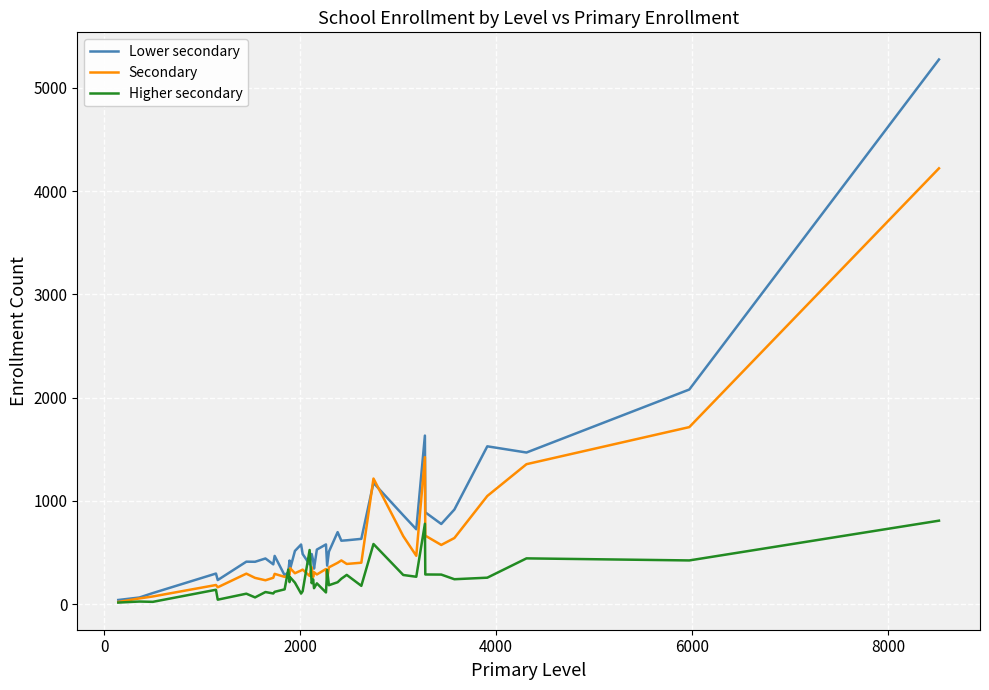

Which series has the widest spread of values?

Lower secondary